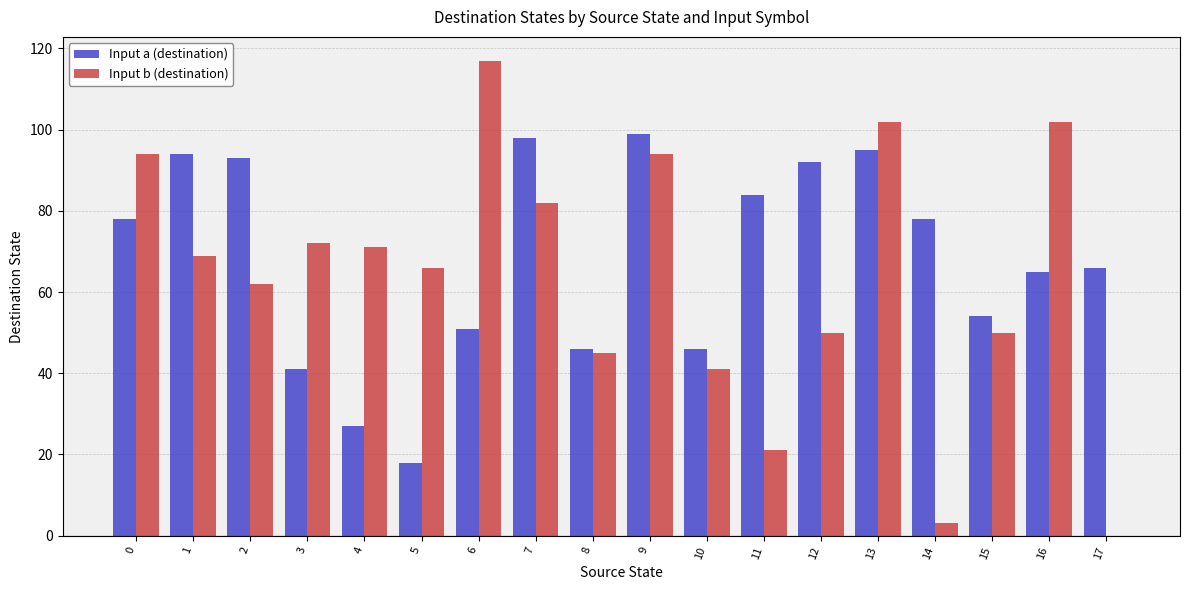

Between 7 and 10, which series saw the biggest shift?

Input a (destination)